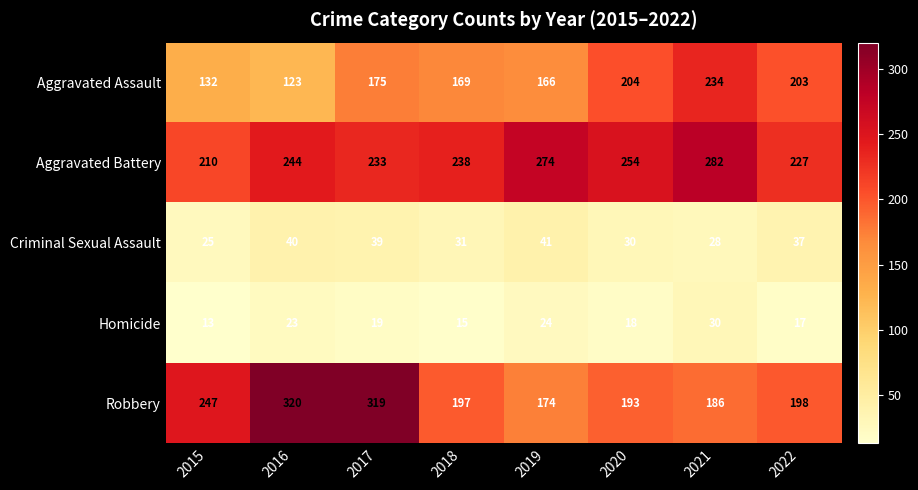

At 2017, list the series in order from smallest to largest.

Homicide, Criminal Sexual Assault, Aggravated Assault, Aggravated Battery, Robbery